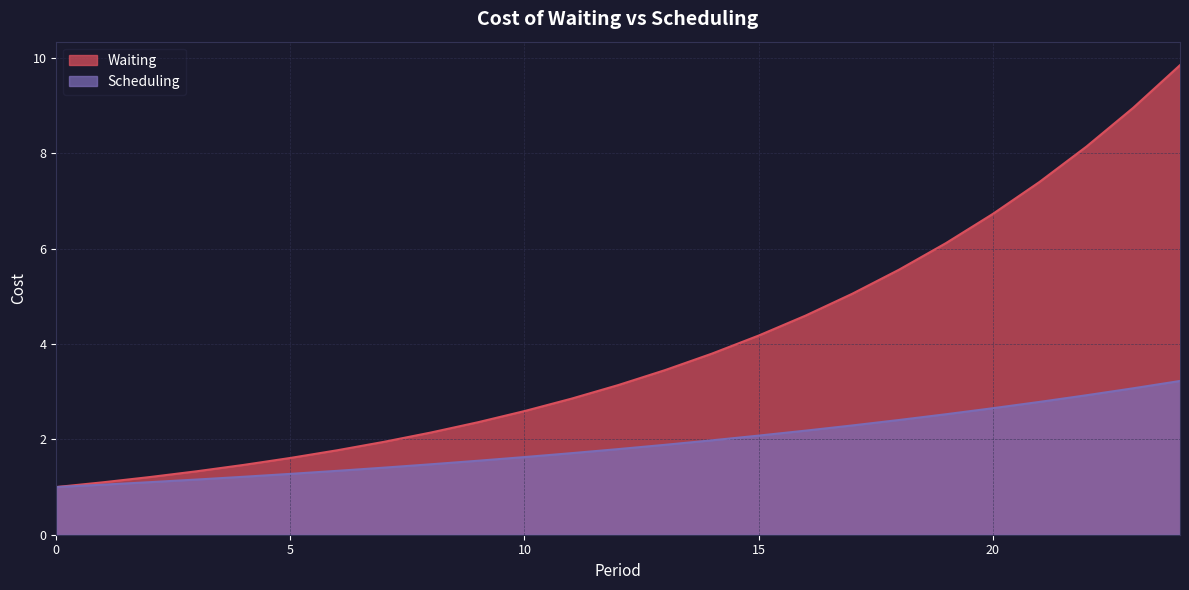

Is it true that Waiting equals 10.9 at 21?

False